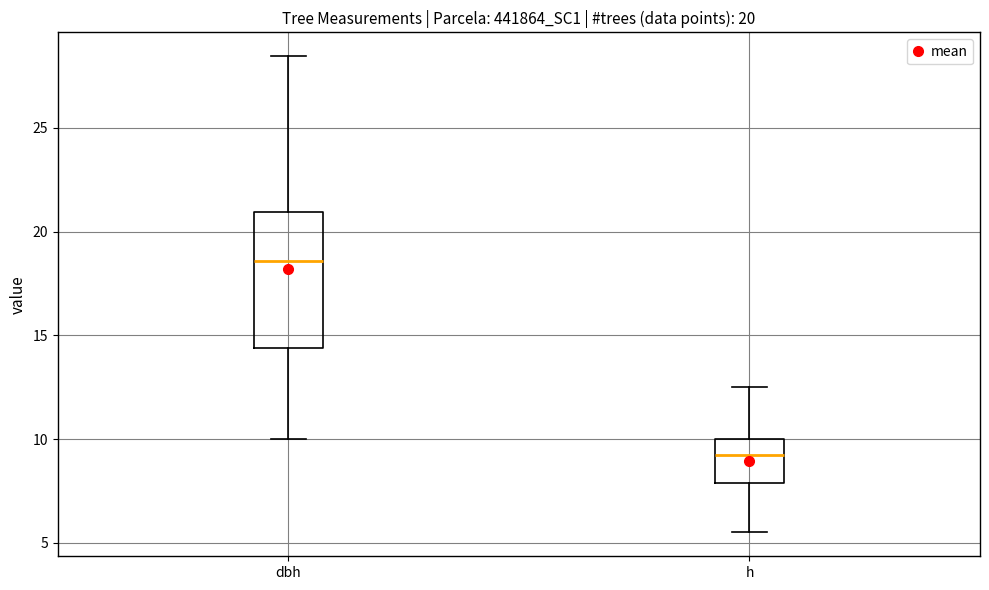

Comparing the boxes themselves (not the whiskers), which one is the tallest?

dbh